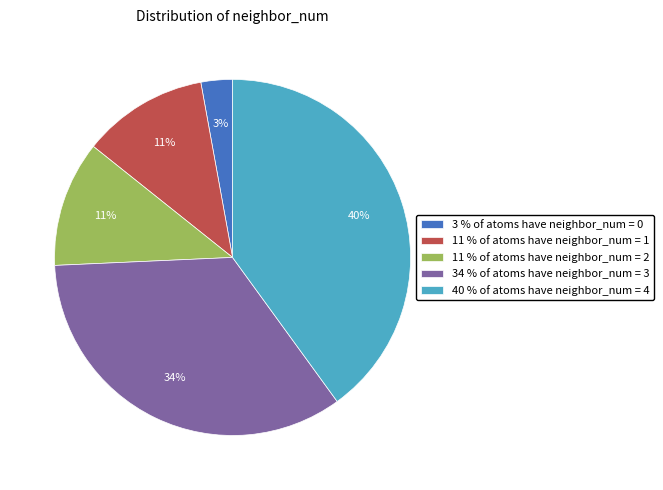

To the nearest percent, what portion does 40 % of atoms have neighbor_num = 4 represent?

40%